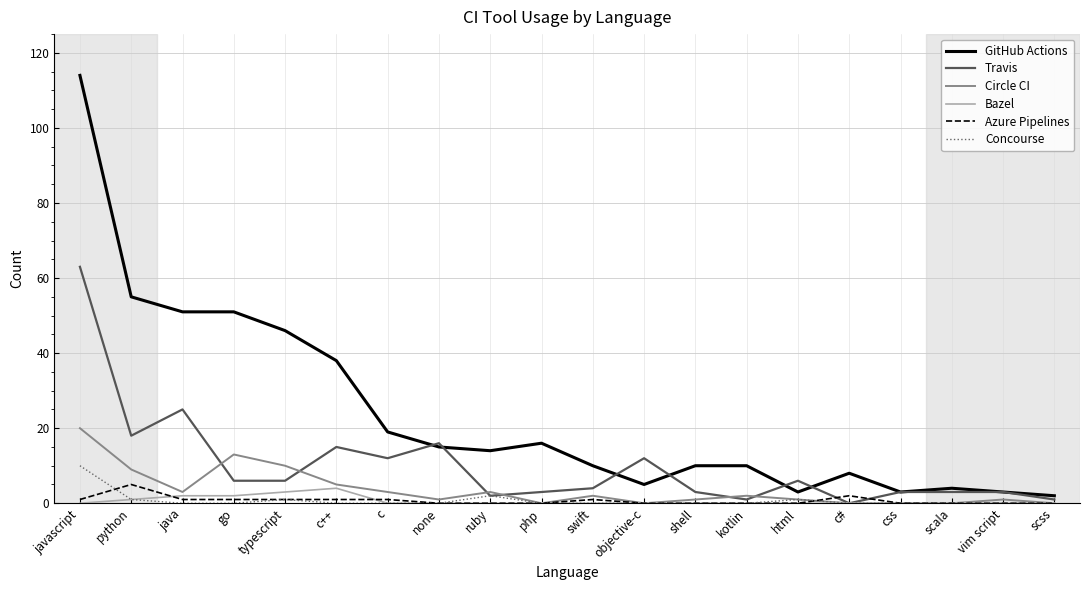

True or false: Circle CI has a value of 20 at javascript.

True